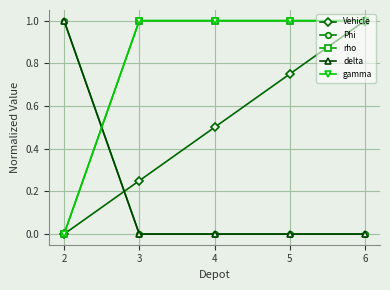

Count the number of data series in this chart.

5